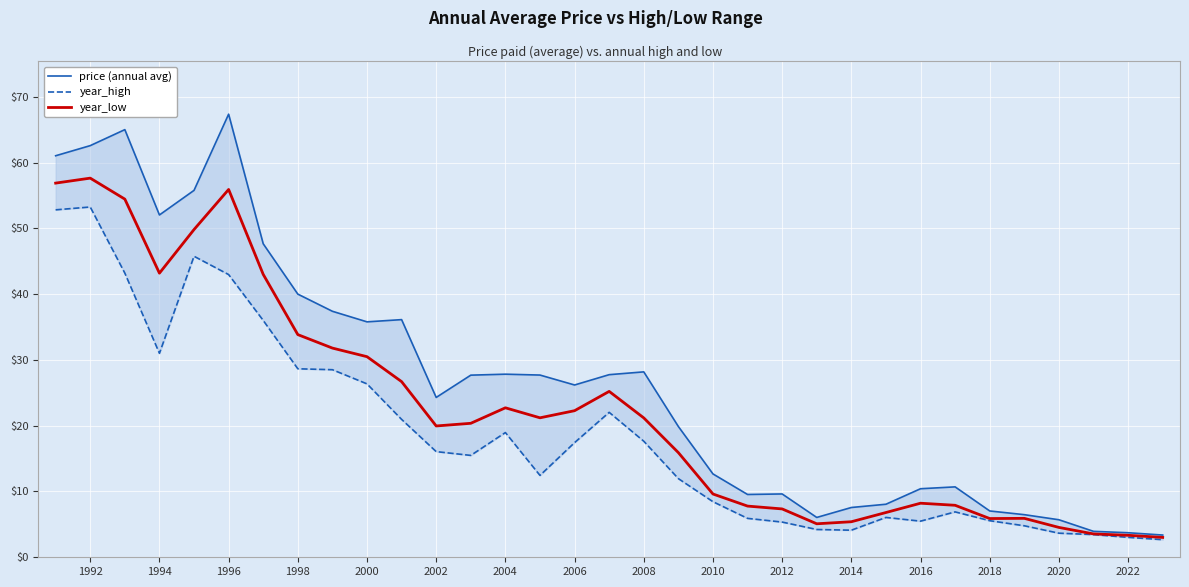

At which category is the sum across all series the highest?

1992